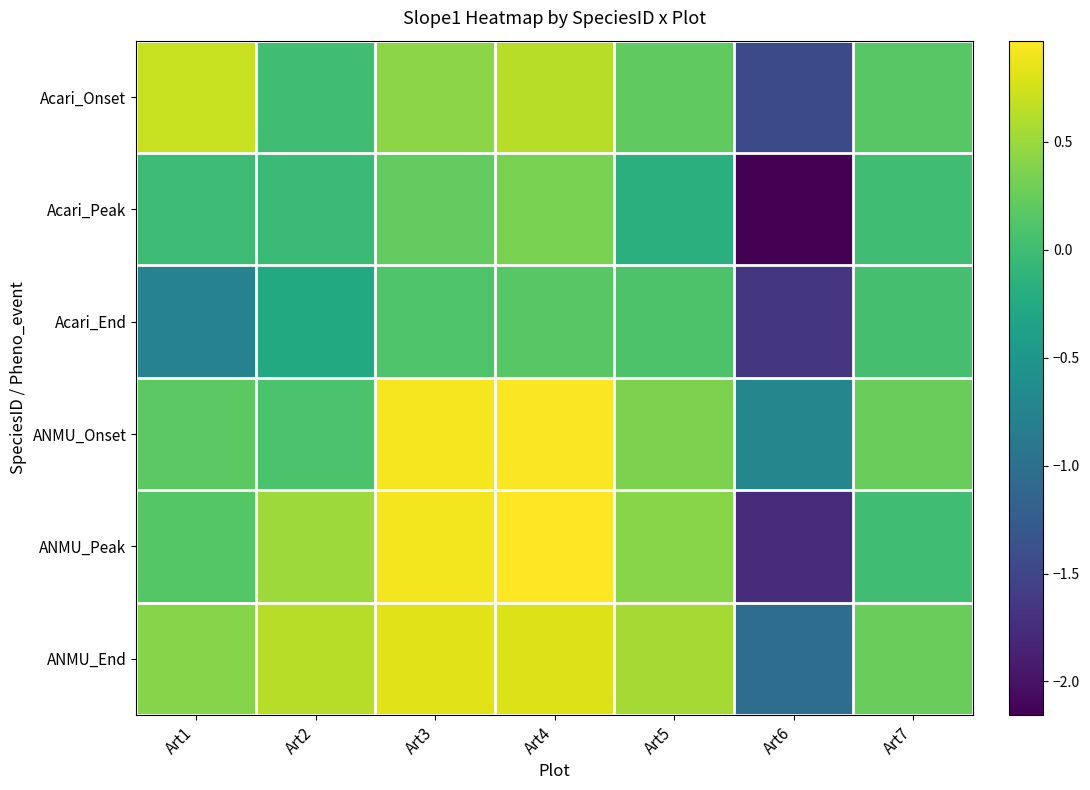

Rank the series at Art4 from lowest to highest value.

Acari_End, Acari_Peak, Acari_Onset, ANMU_End, ANMU_Onset, ANMU_Peak